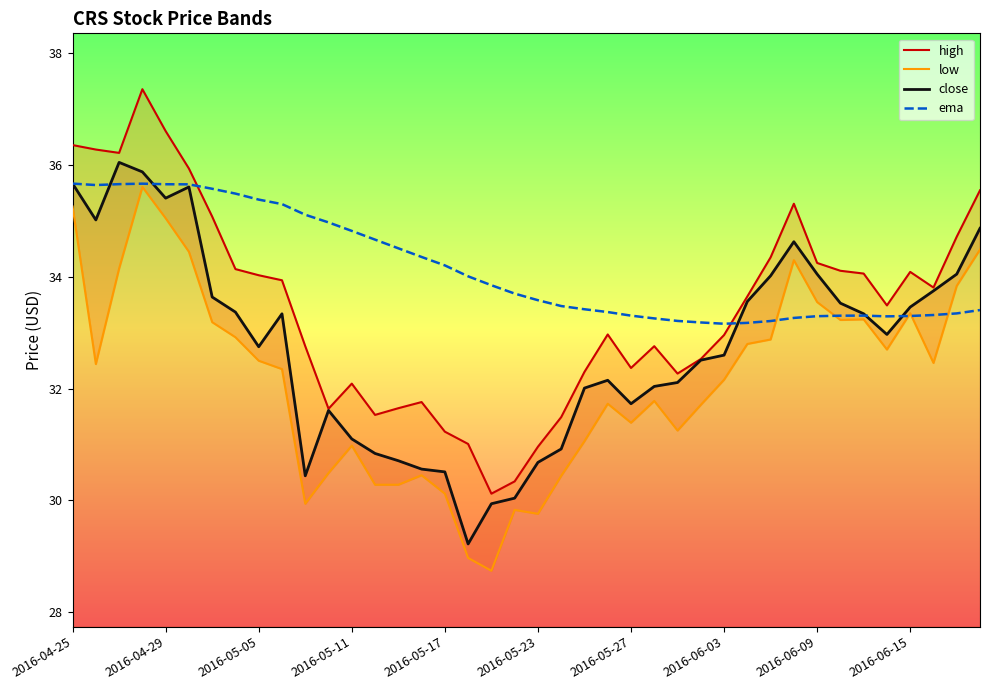

At 29, list the series in order from smallest to largest.

low, ema, close, high